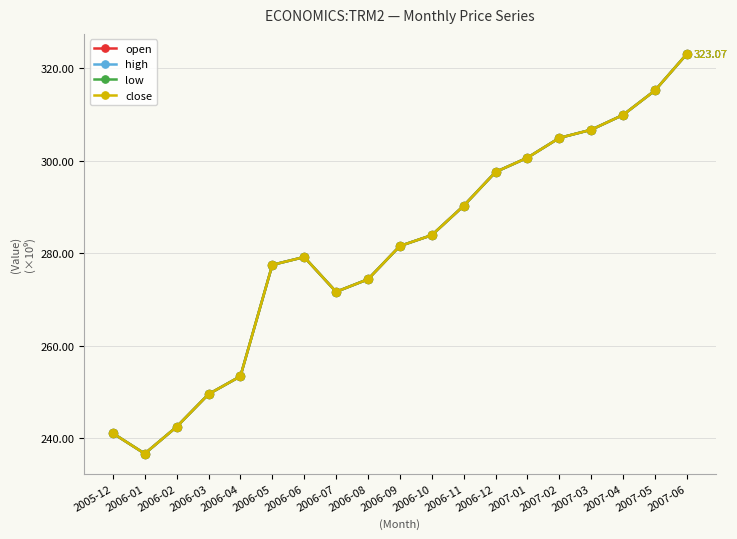

Reading left to right, what are all the values shown in this chart?

open: 241.0	236.6	242.4	249.5	253.4	277.4	279.1	271.6	274.3	281.5	283.9	290.2	297.5	300.6	304.9	306.7	309.9	315.2	323.1
high: 241.0	236.6	242.4	249.5	253.4	277.4	279.1	271.6	274.3	281.5	283.9	290.2	297.5	300.6	304.9	306.7	309.9	315.2	323.1
low: 241.0	236.6	242.4	249.5	253.4	277.4	279.1	271.6	274.3	281.5	283.9	290.2	297.5	300.6	304.9	306.7	309.9	315.2	323.1
close: 241.0	236.6	242.4	249.5	253.4	277.4	279.1	271.6	274.3	281.5	283.9	290.2	297.5	300.6	304.9	306.7	309.9	315.2	323.1